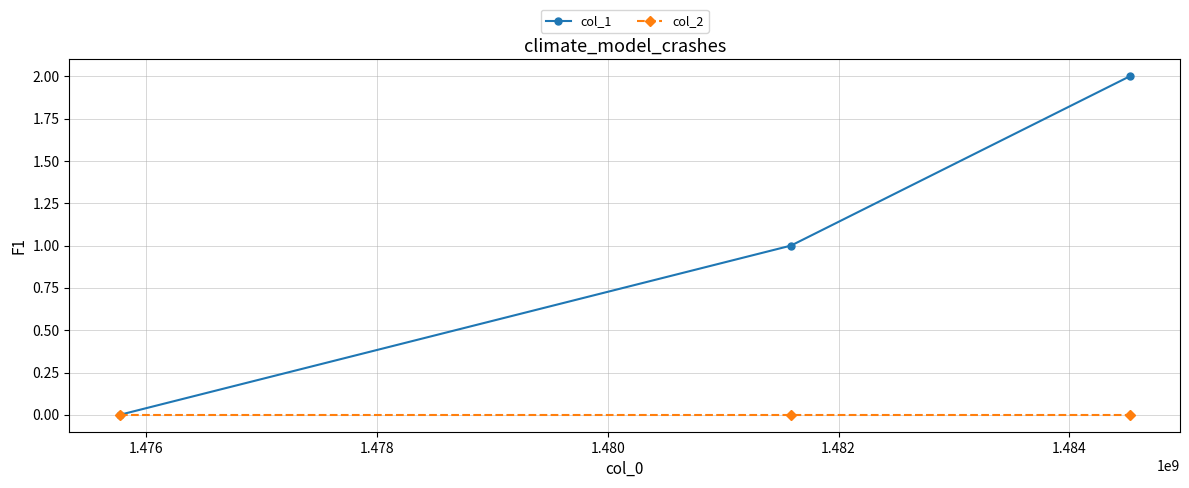

List the series in order of their overall mean, lowest first.

col_2, col_1